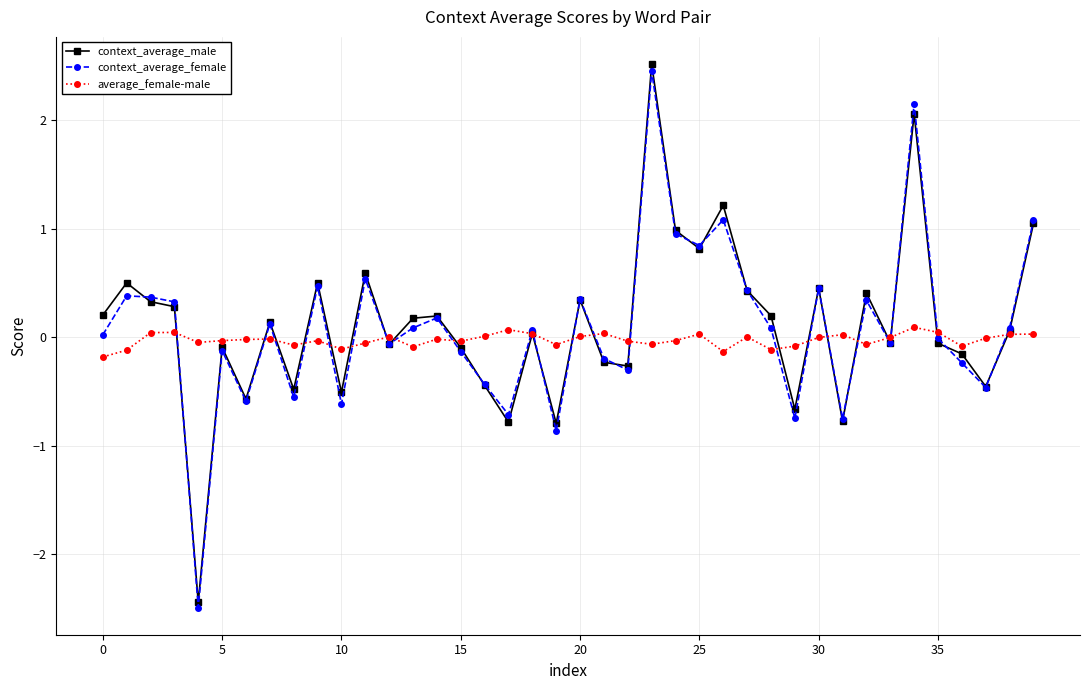

True or false: context_average_female has more than 2 points higher than both neighbors.

True